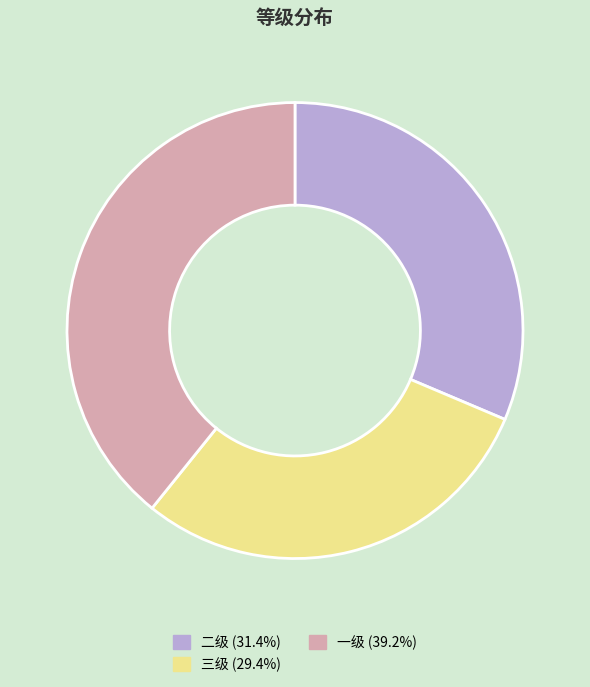

What is the ratio of the value at 二级 (31.4%) to the value at 一级 (39.2%)?

0.8